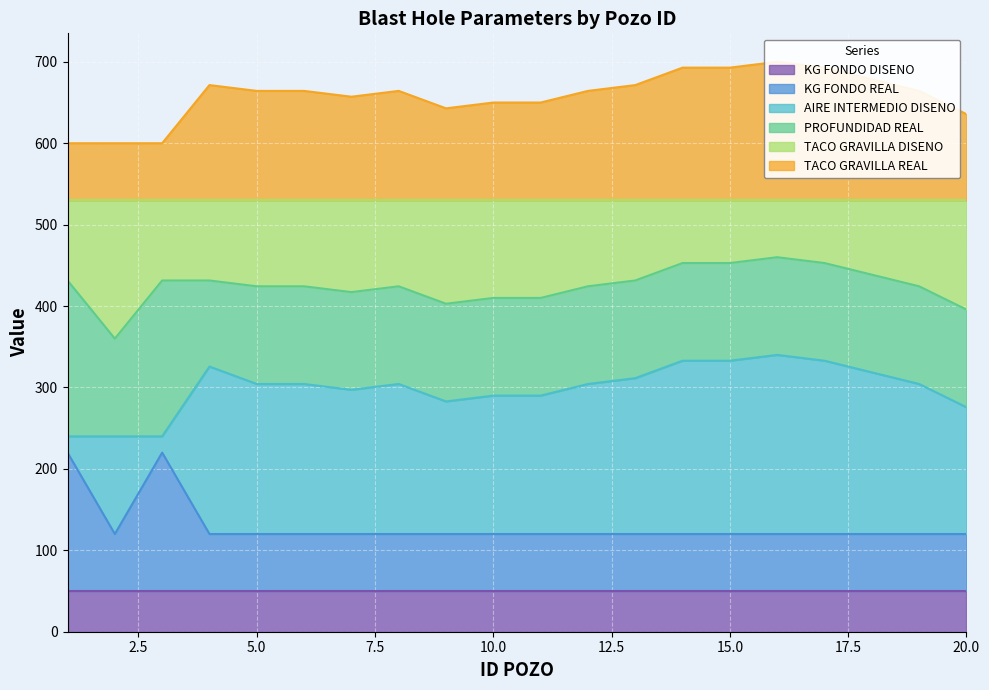

Is it true that KG FONDO REAL equals 120 at 15.0?

True